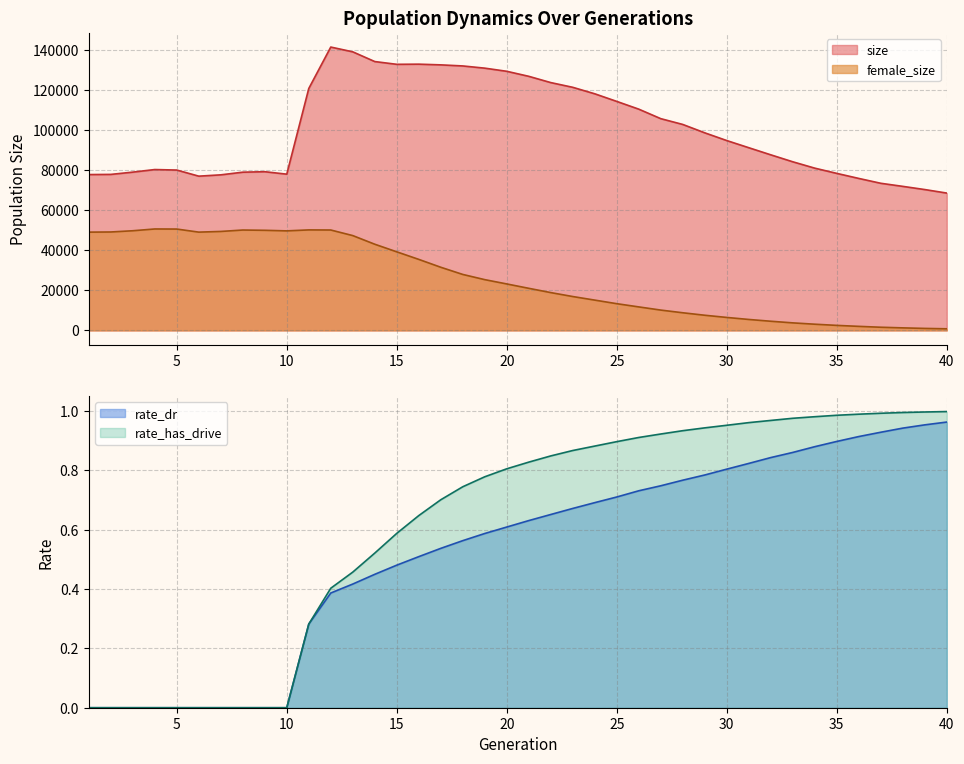

At which label is rate_has_drive closest to 0?

1